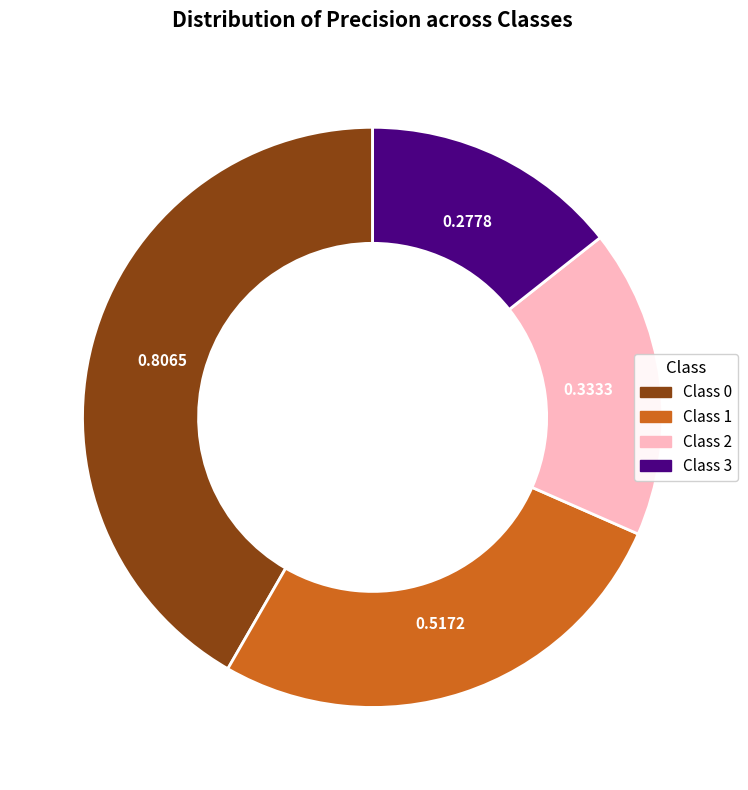

Does any single category account for the majority?

No